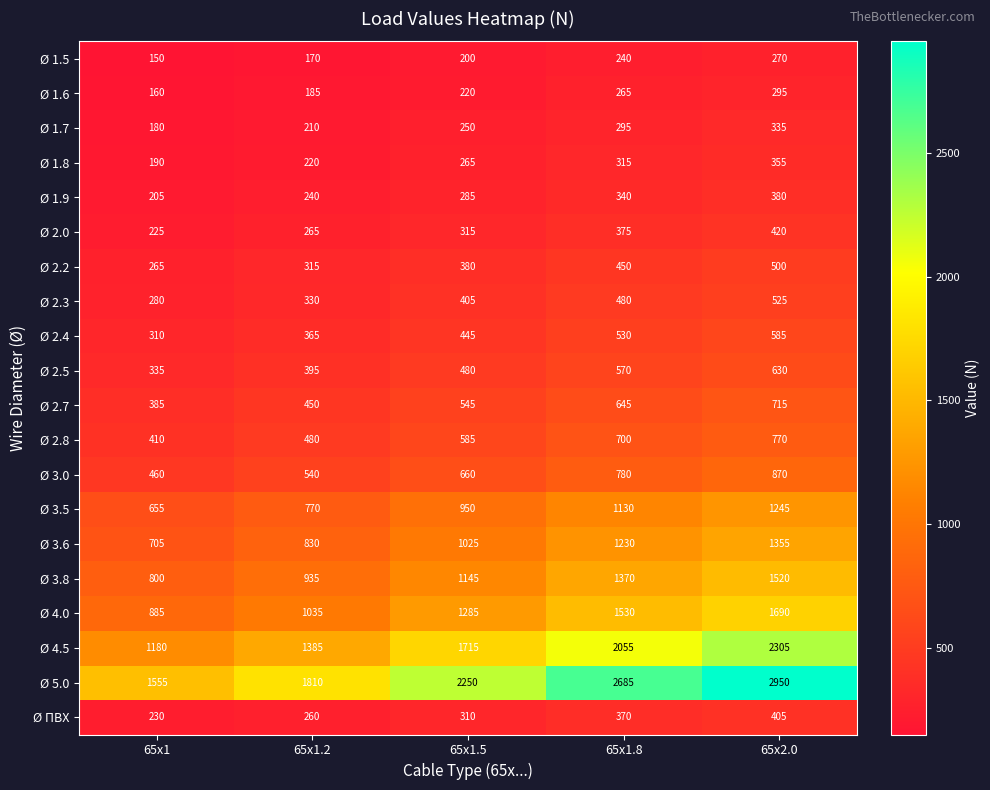

Between 65x1.2 and 65x1.8, which series saw the biggest shift?

Ø 5.0